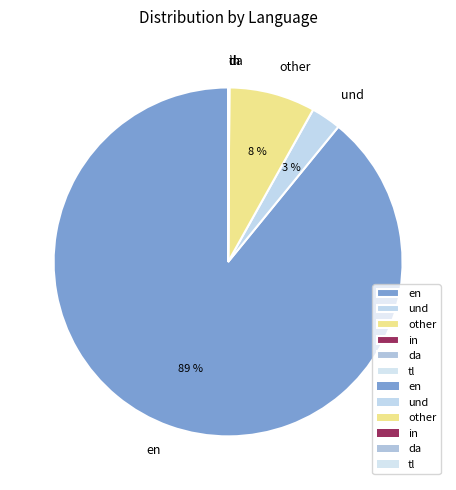

To the nearest percent, what is the average slice percentage?

17%